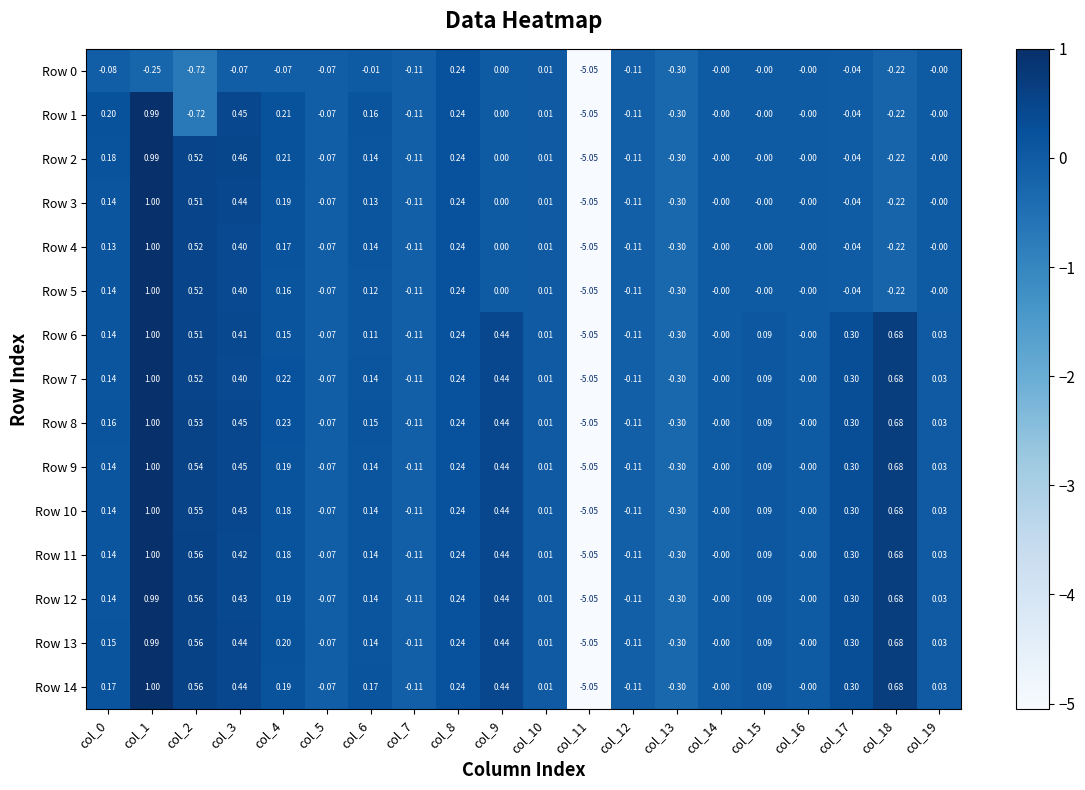

Is the value of Row 1 at col_5 greater than the value of Row 0 at col_8?

No